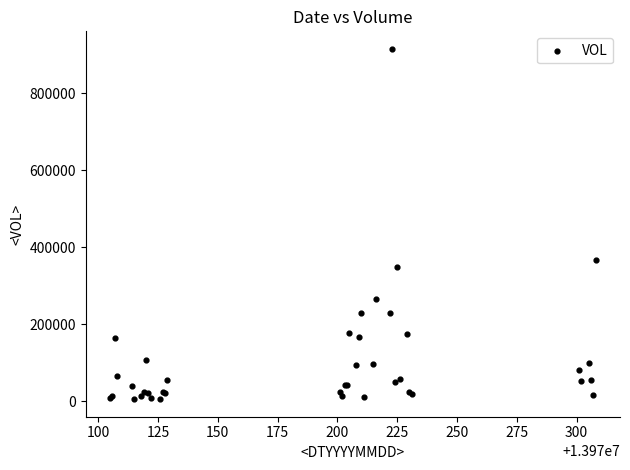

What Y value in the scatter plot is closest to 460514?

366230